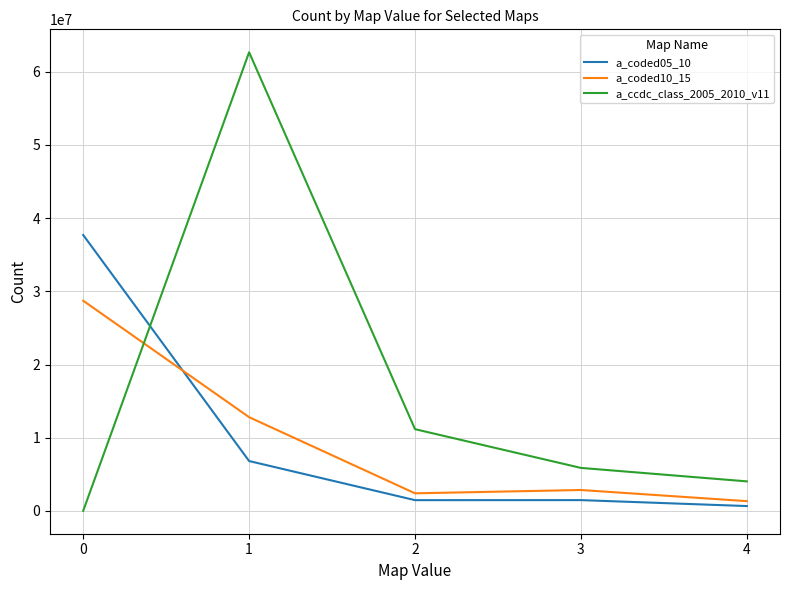

At which label is a_coded10_15 closest to 15023774?

1